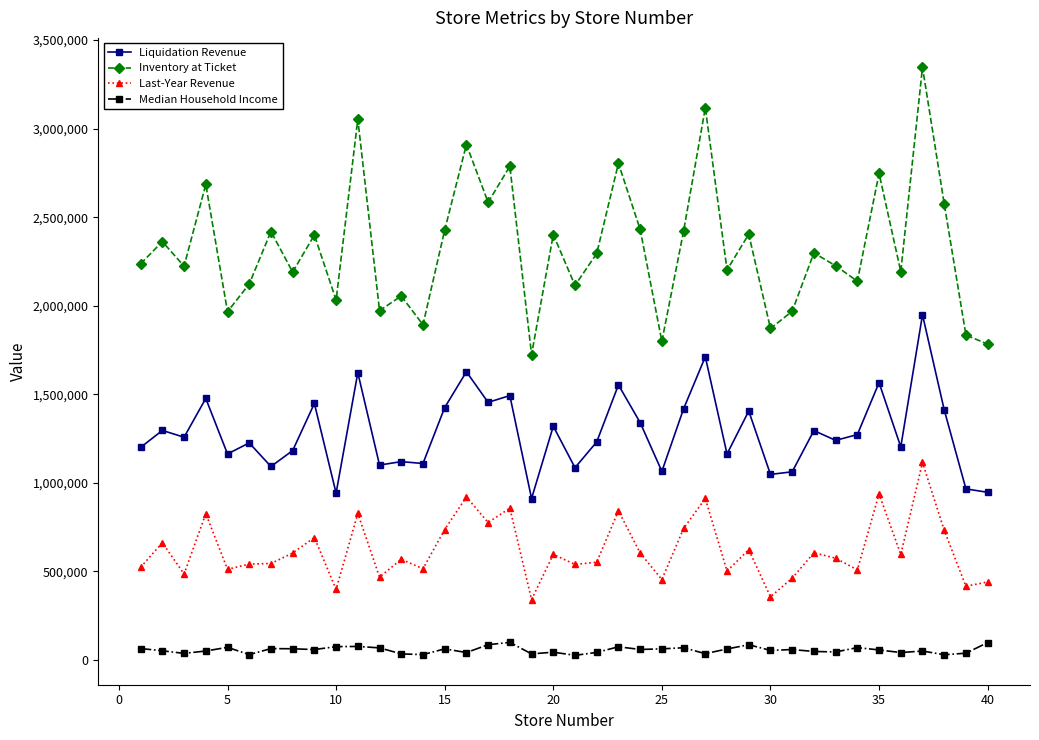

What is the difference between the maximum and minimum values in the Median Household Income series?

73103